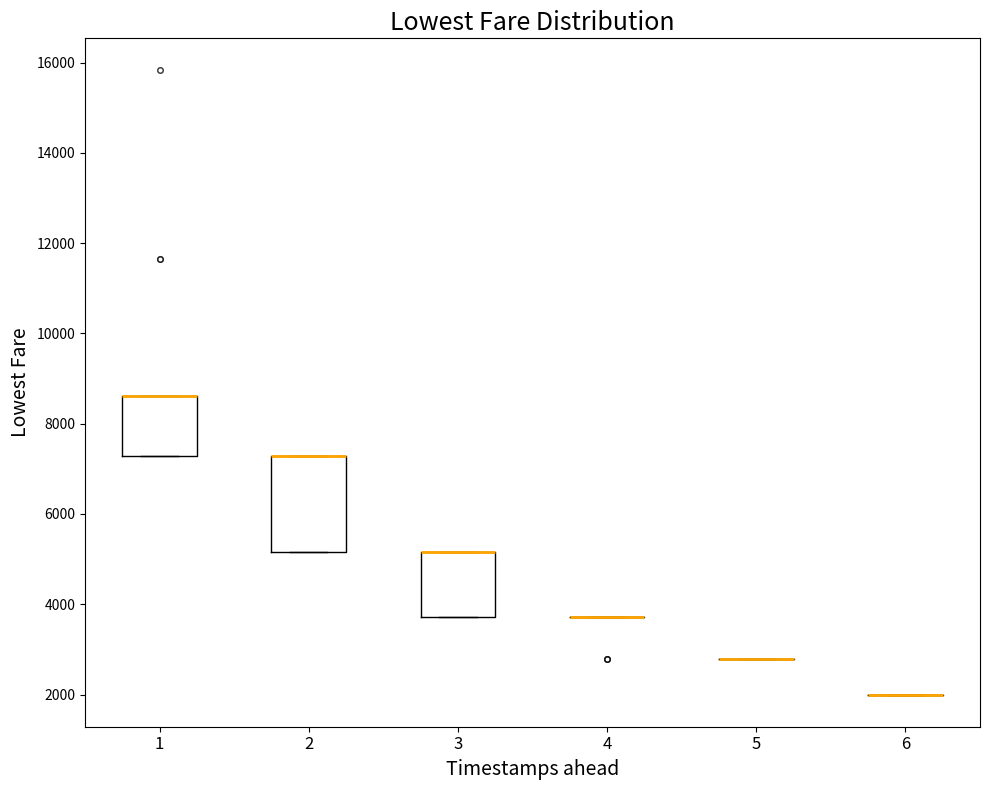

Reading left to right, read every box against the y-axis: the position of its median line, the range the box covers, and the ends of its whiskers. The values are not printed on the chart, so give them approximately, as read against the axis.

1: median 8600 (drawn on the box's upper edge), box 7200 to 8600, whiskers 7200 to 8600
2: median 7200 (drawn on the box's upper edge), box 5200 to 7200, whiskers 5200 to 7200
3: median 5200 (drawn on the box's upper edge), box 3800 to 5200, whiskers 3800 to 5200
4: box collapsed to a line at 3800, whiskers 3800 to 3800
5: box collapsed to a line at 2800, whiskers 2800 to 2800
6: box collapsed to a line at 2000, whiskers 2000 to 2000